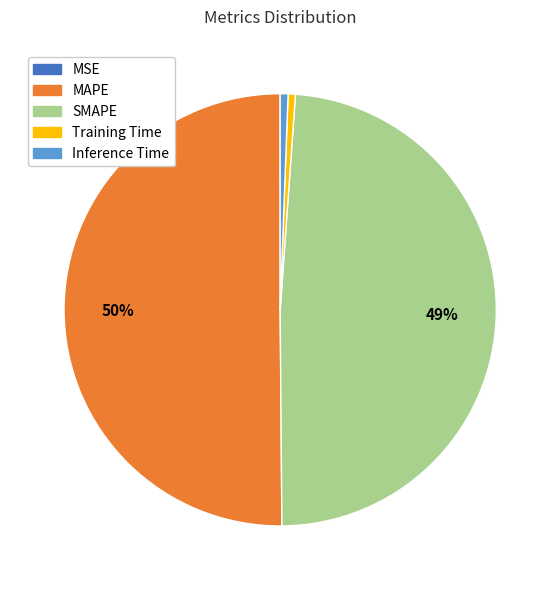

What is the majority slice?

MAPE